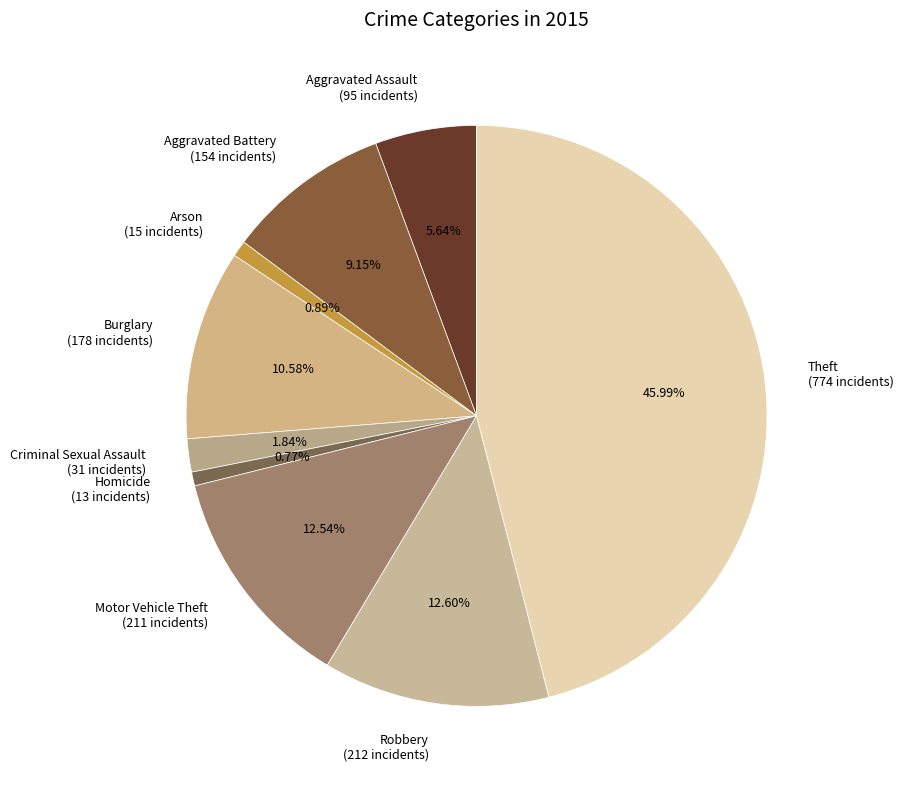

Count the number of slices in the pie.

9